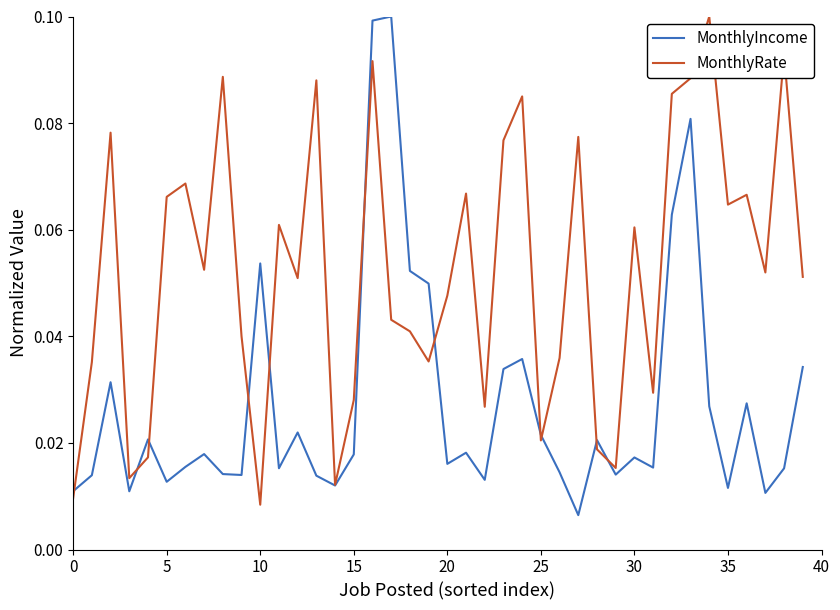

List the series in order of their overall mean, lowest first.

MonthlyIncome, MonthlyRate